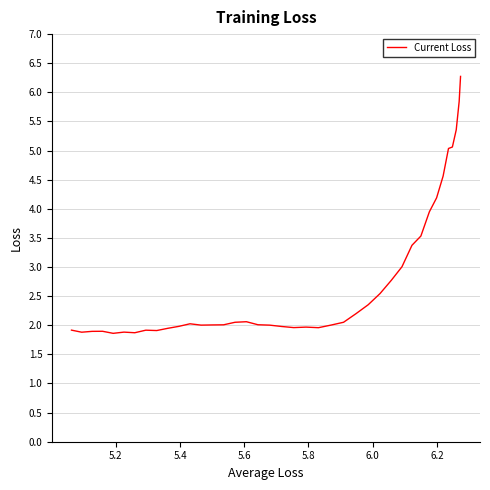

What is the difference between the maximum and minimum values?

4.4